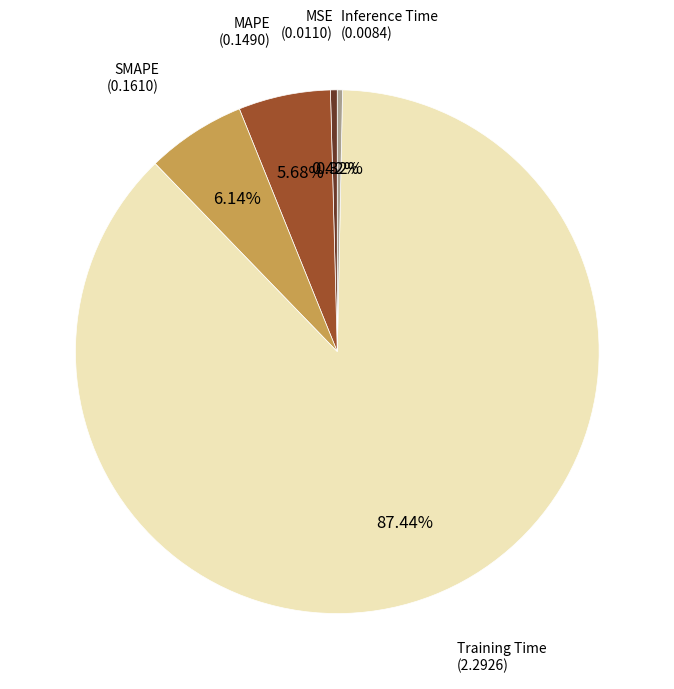

Does any single category account for the majority?

Yes